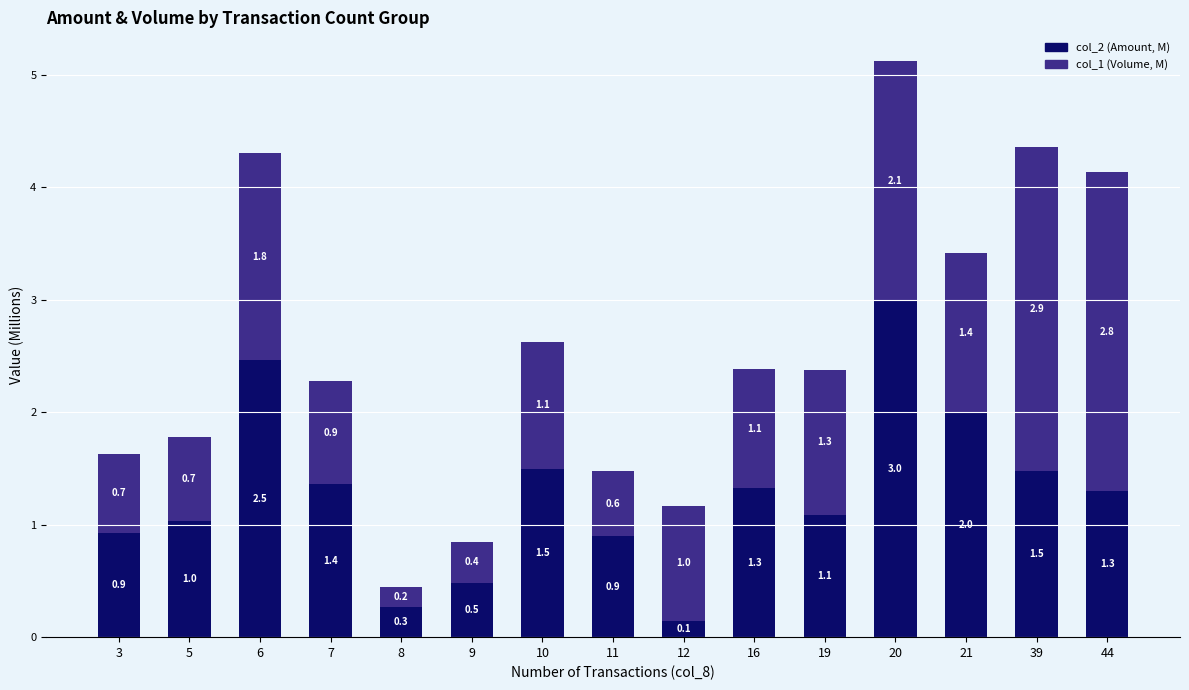

At which label does col_2 (Amount, M) first exceed 1?

5